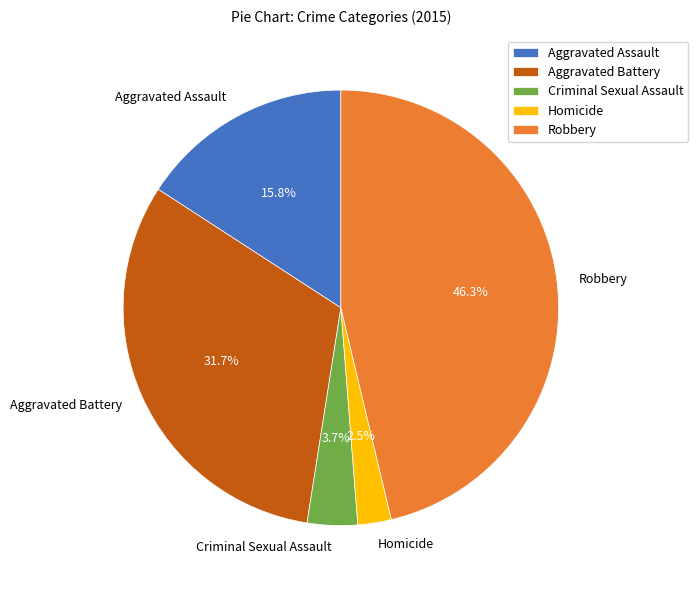

Is Robbery the majority of the pie?

No